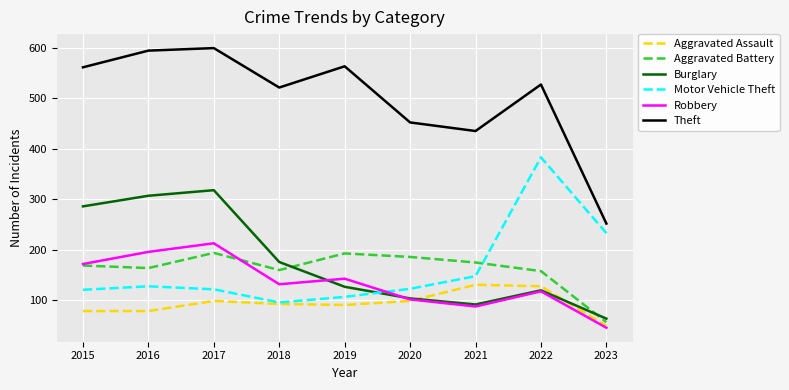

Where does the Theft series first go above 527?

2015